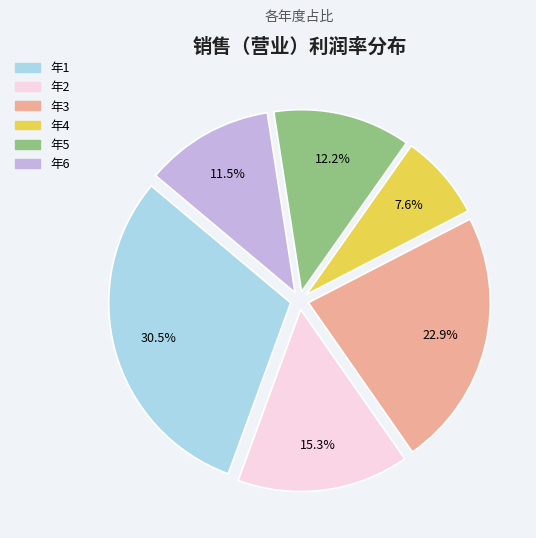

To the nearest percent, what is the difference between the largest and smallest slice percentages?

23%